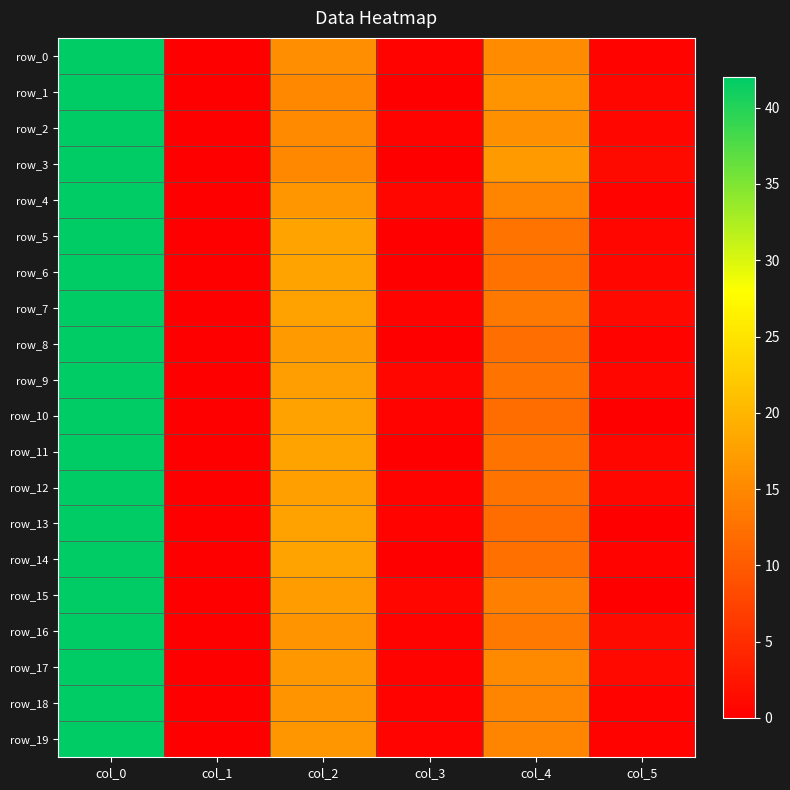

Reading left to right, extract all data points from this chart.

row_0: 42.0	0.0	15.7	0.5	15.3	0.5
row_1: 42.0	0.0	15.0	0.0	16.3	0.9
row_2: 42.0	0.0	15.2	0.4	16.0	0.7
row_3: 42.0	0.0	15.0	0.0	17.0	1.2
row_4: 42.0	0.0	16.5	0.9	14.7	0.5
row_5: 42.0	0.0	18.0	0.0	12.8	0.8
row_6: 42.0	0.0	18.0	0.0	12.5	0.9
row_7: 42.0	0.0	17.8	0.4	13.2	1.1
row_8: 42.0	0.0	17.0	0.0	12.2	0.4
row_9: 42.0	0.0	17.5	0.9	12.8	0.8
row_10: 42.0	0.0	17.8	0.4	12.0	0.0
row_11: 42.0	0.0	18.0	0.0	12.7	0.9
row_12: 42.0	0.0	17.7	0.5	12.7	0.9
row_13: 42.0	0.0	17.8	0.4	12.0	0.0
row_14: 42.0	0.0	18.0	0.0	12.3	0.5
row_15: 42.0	0.0	17.3	0.9	14.0	0.0
row_16: 42.0	0.0	16.3	0.5	13.3	1.2
row_17: 42.0	0.0	16.7	0.5	15.2	1.1
row_18: 42.0	0.0	16.2	0.4	14.8	0.4
row_19: 42.0	0.0	16.5	0.5	14.8	0.4